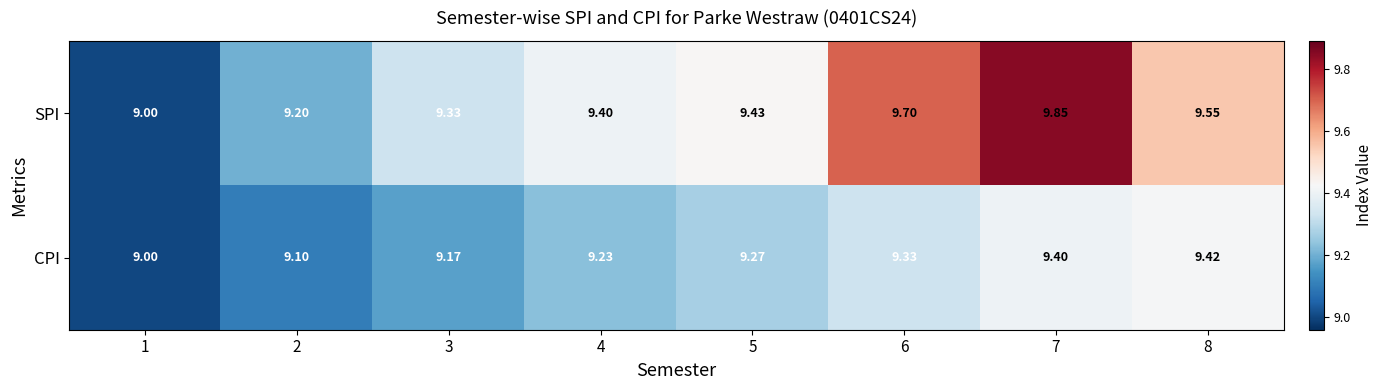

Is the value of CPI at 1 greater than the value of SPI at 6?

No